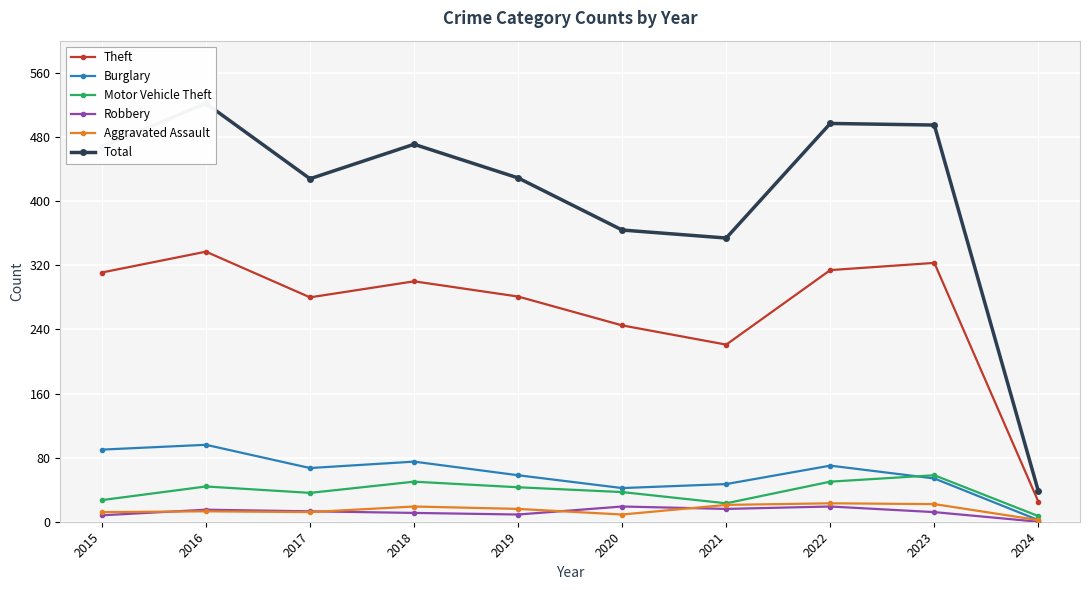

Reading right to left, extract all data points from this chart.

Theft: 2024=25	2023=323	2022=314	2021=221	2020=245	2019=281	2018=300	2017=280	2016=337	2015=311
Burglary: 2024=2	2023=54	2022=70	2021=47	2020=42	2019=58	2018=75	2017=67	2016=96	2015=90
Motor Vehicle Theft: 2024=7	2023=58	2022=50	2021=23	2020=37	2019=43	2018=50	2017=36	2016=44	2015=27
Robbery: 2024=0	2023=12	2022=19	2021=16	2020=19	2019=9	2018=11	2017=13	2016=15	2015=8
Aggravated Assault: 2024=2	2023=22	2022=23	2021=21	2020=9	2019=16	2018=19	2017=12	2016=13	2015=12
Total: 2024=38	2023=495	2022=497	2021=354	2020=364	2019=429	2018=471	2017=428	2016=522	2015=468